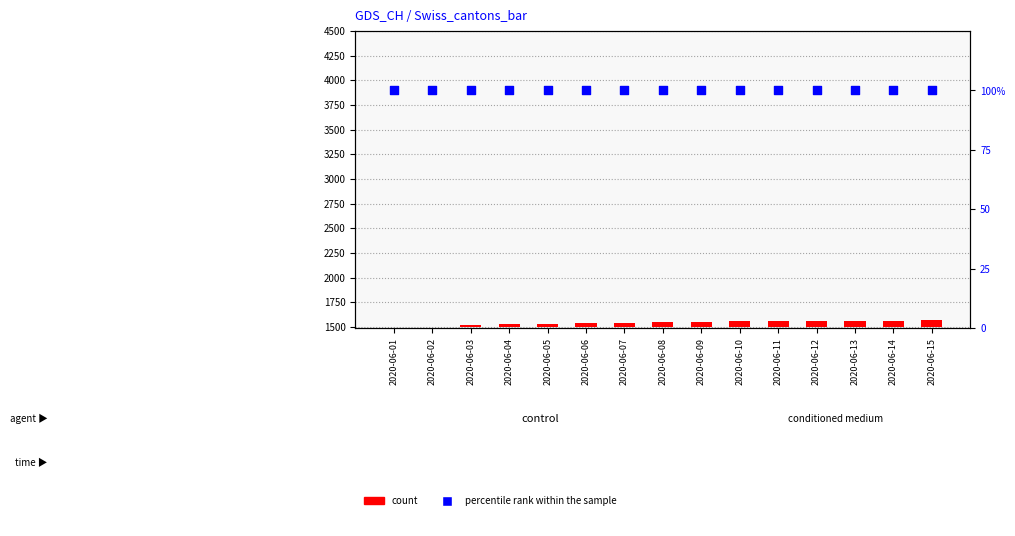

Is the value of count at 2020-06-15 greater than the value of percentile rank within the sample at 2020-06-03?

No